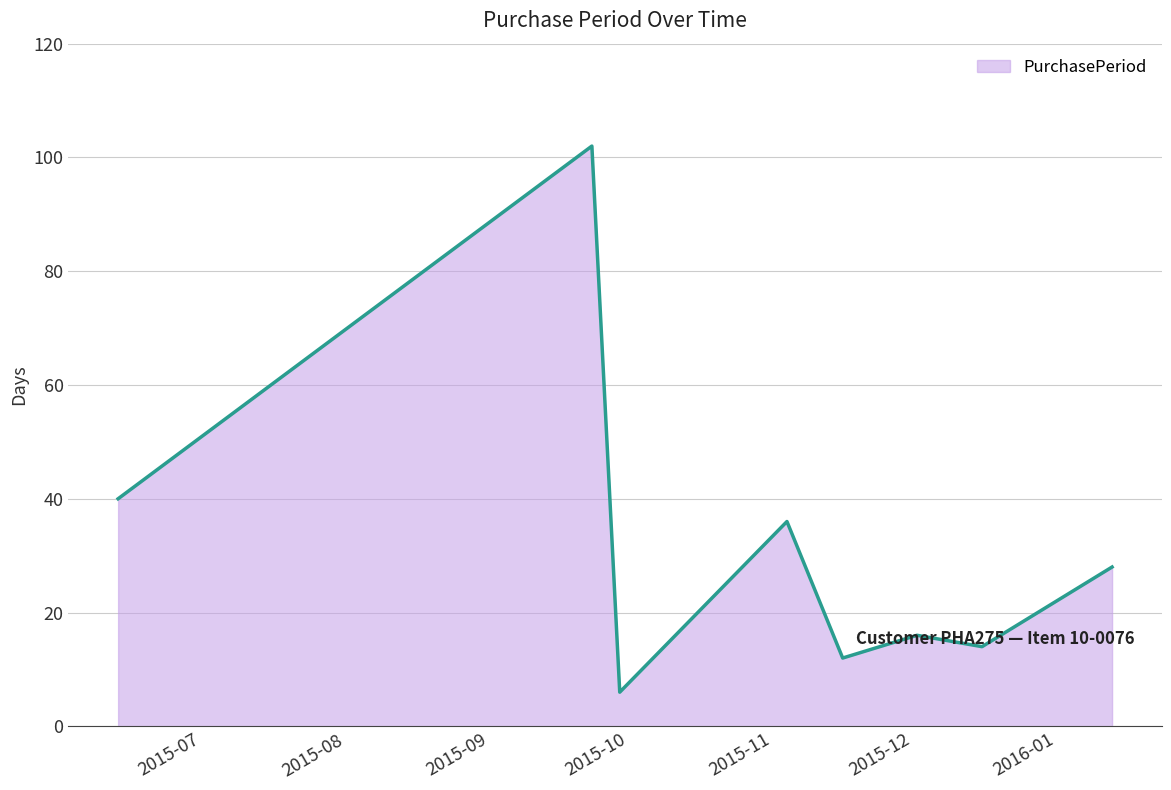

What is the smallest value displayed?

6